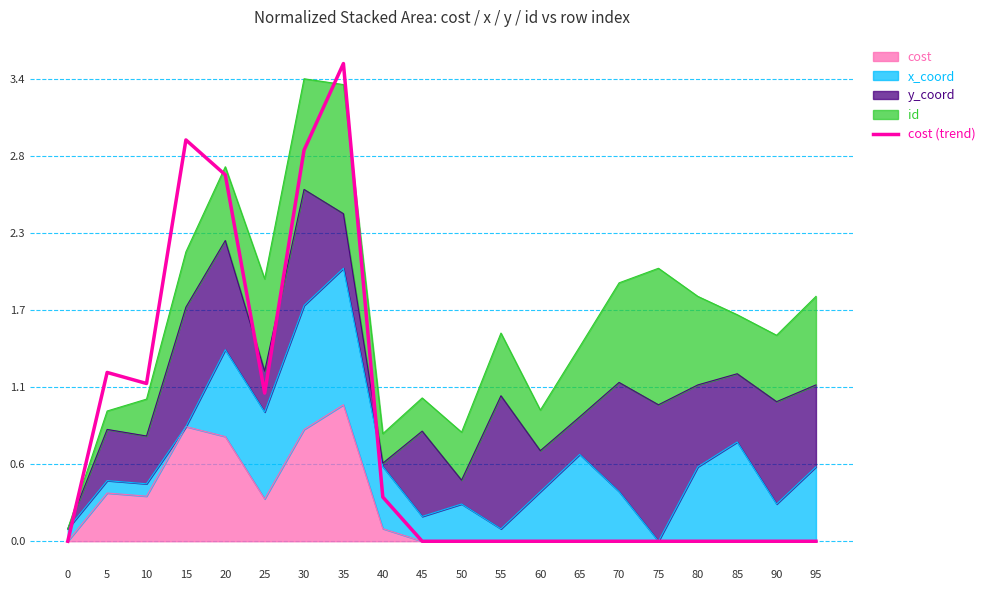

What is the sum of the values at 70 and 35?

3.5